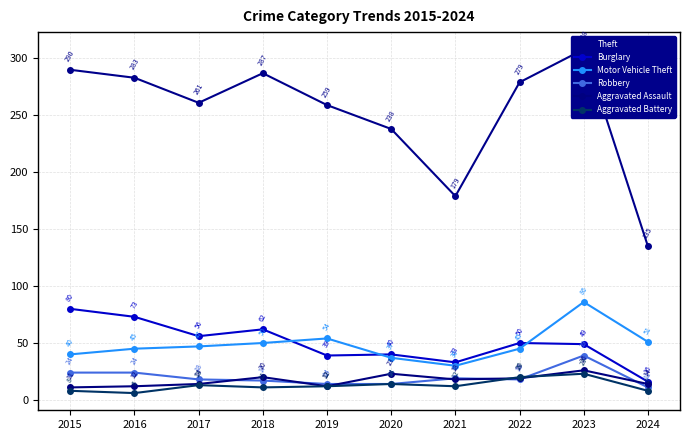

True or false: Motor Vehicle Theft and Aggravated Battery intersect in this chart.

False